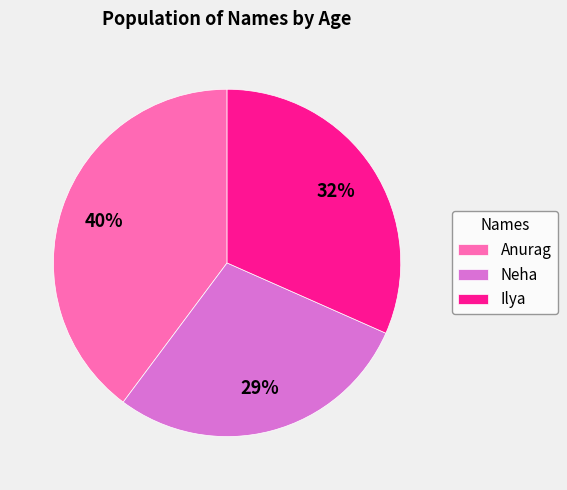

Rank the categories by value from highest to lowest.

Anurag, Ilya, Neha